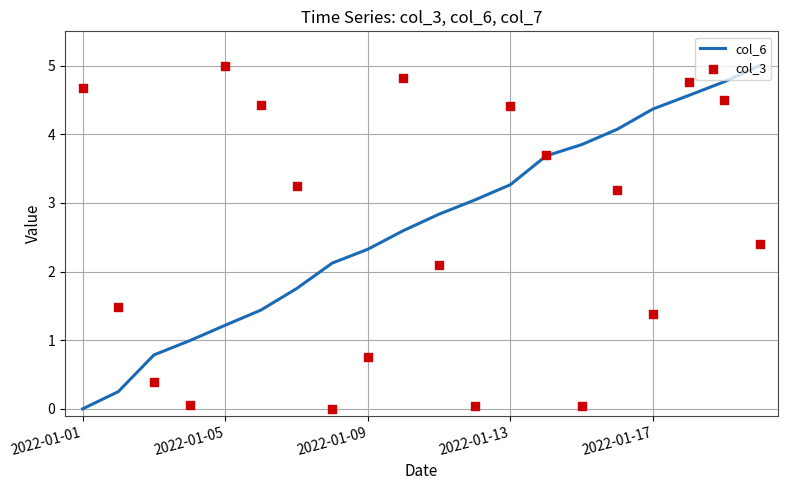

What are all the series names shown in the legend?

col_6, col_3